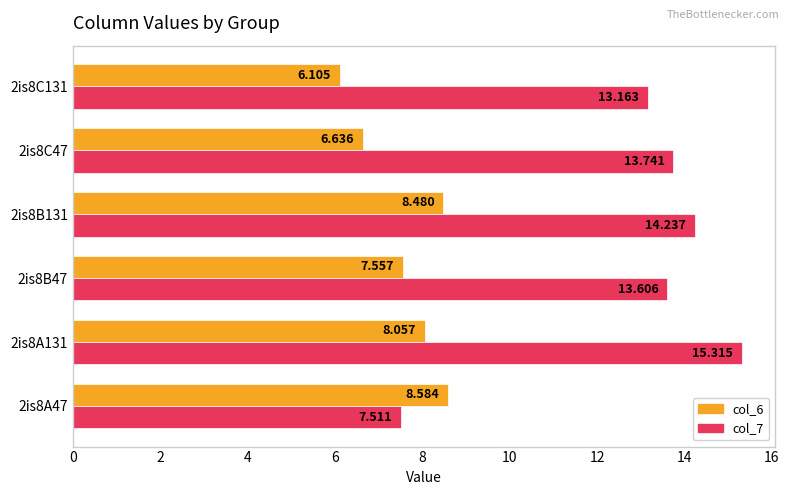

Is the value of col_7 at 2is8B131 greater than the value of col_6 at 2is8B131?

Yes